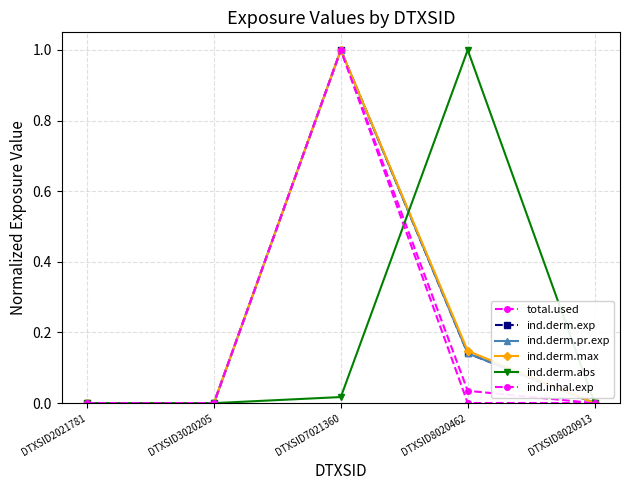

Is this an area chart (filled region under the line)?

No